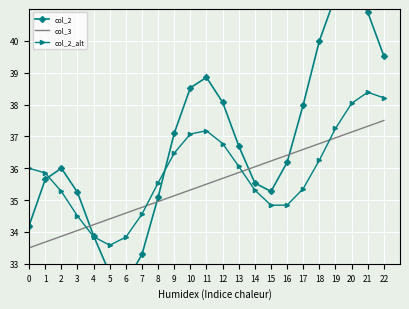

At which label is col_2 closest to 37?

9